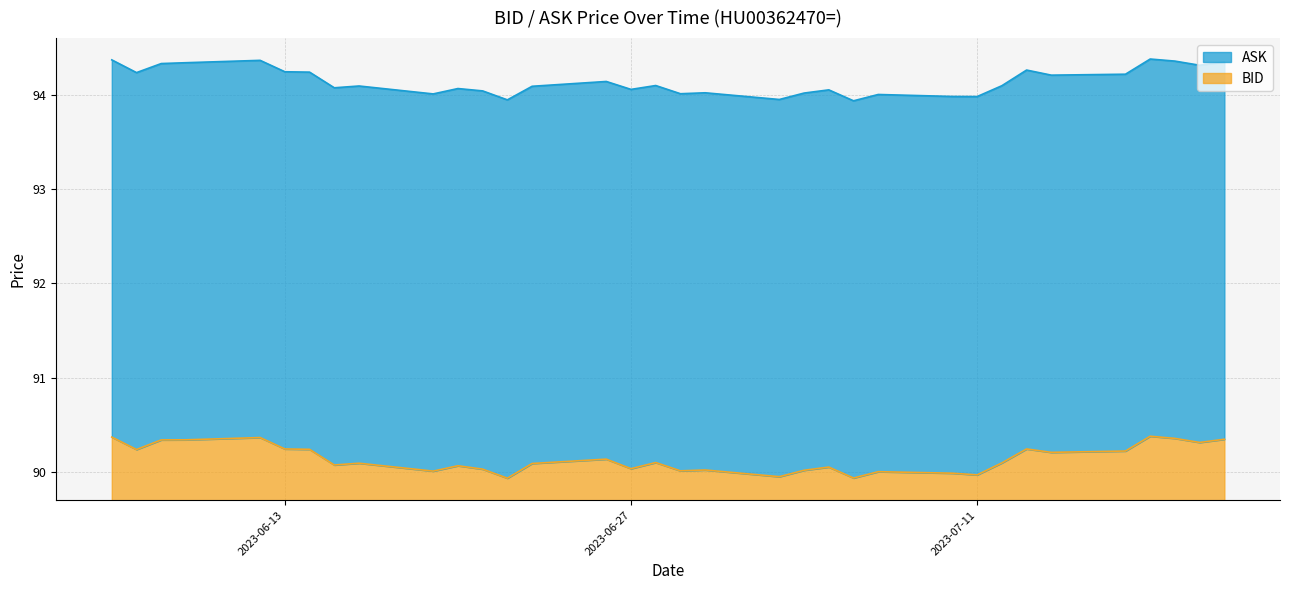

Does the chart have visible grid lines?

Yes